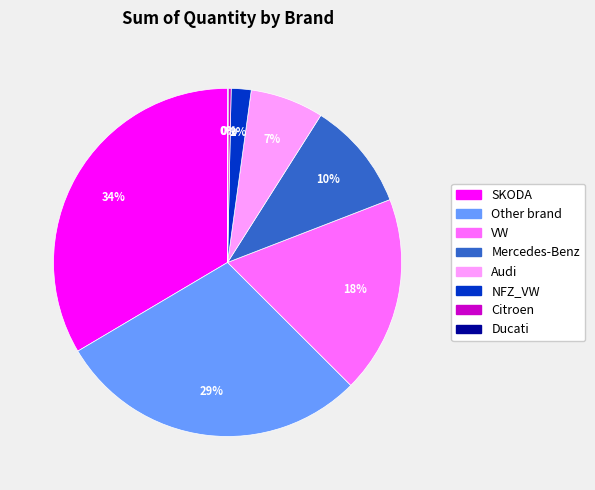

Between SKODA and Audi, which is larger?

SKODA